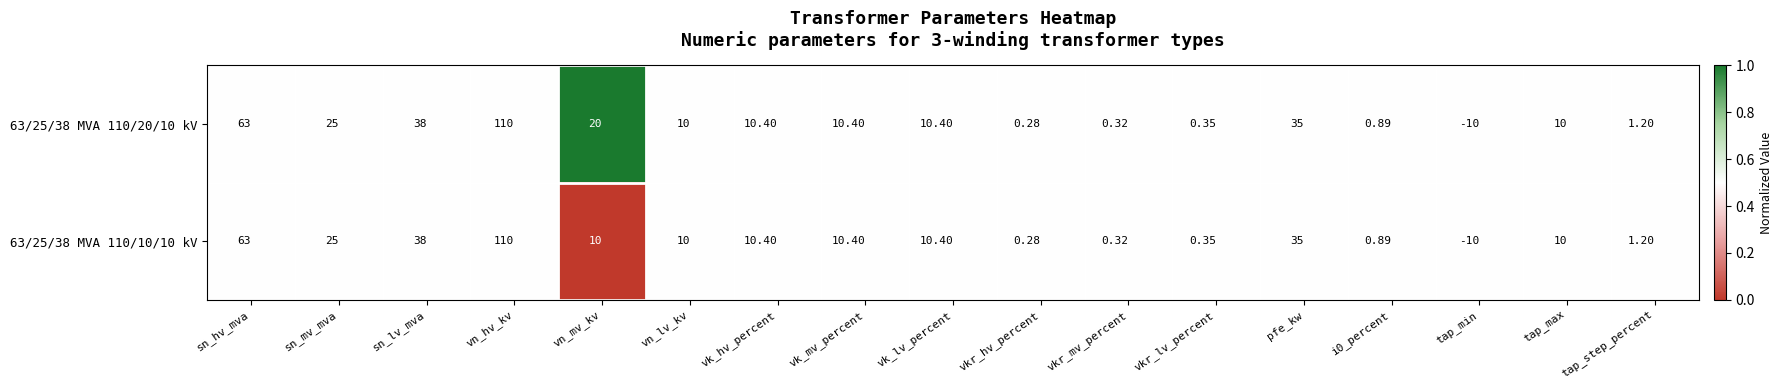

Which label corresponds to the largest value in the chart?

vn_hv_kv